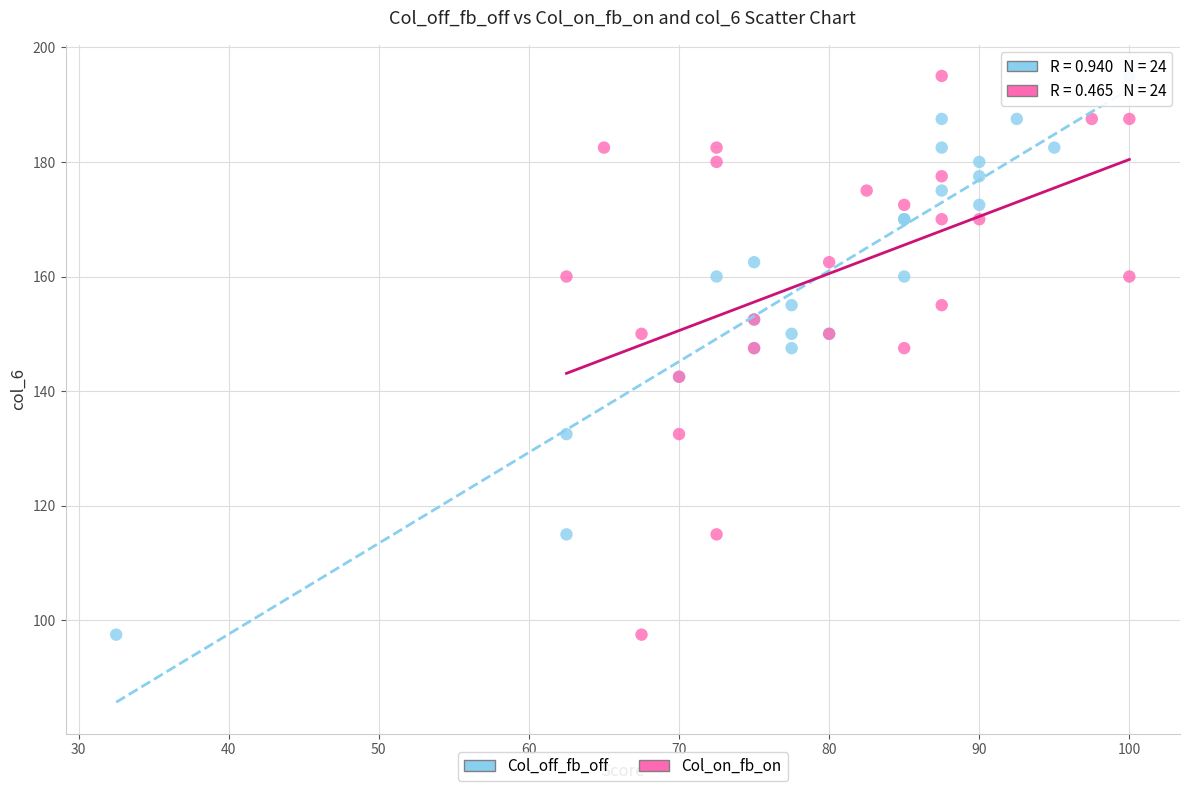

What are all the series names shown in the legend?

Col_off_fb_off, Col_on_fb_on